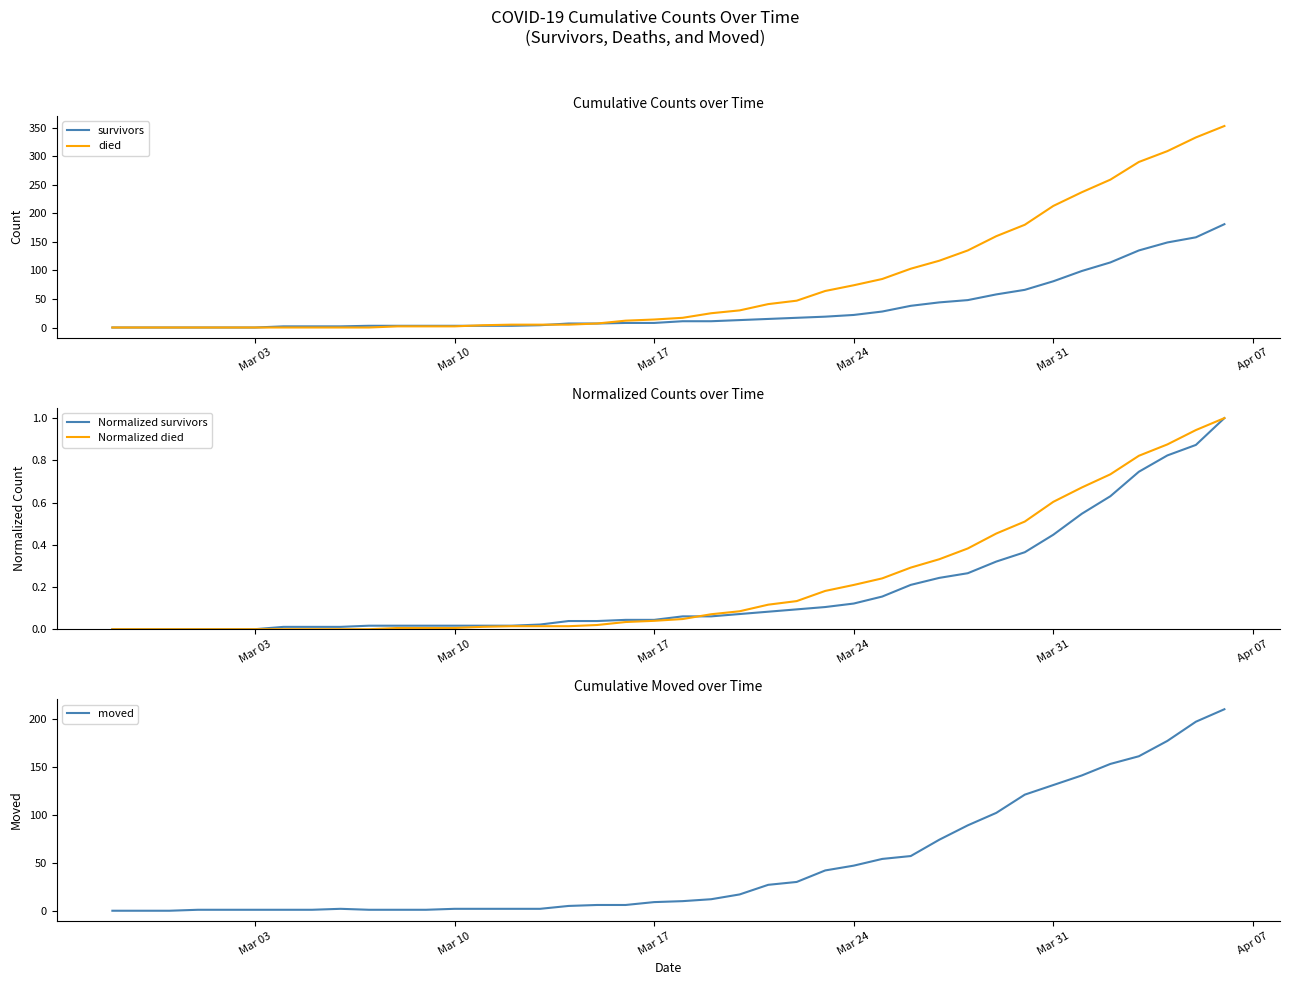

What is the maximum value for survivors?

181